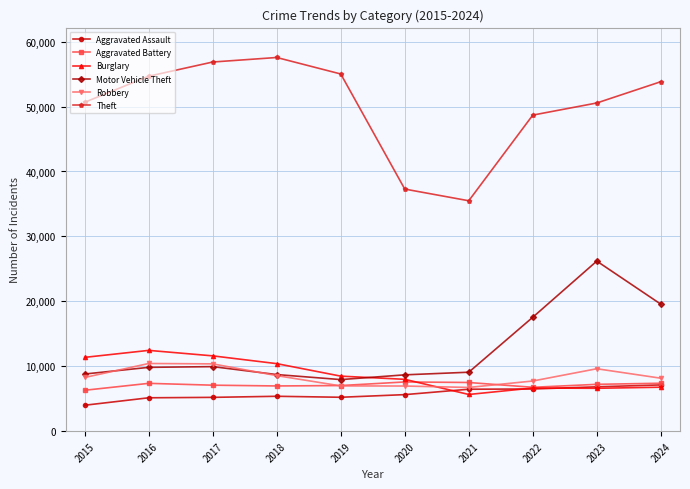

Read the Burglary value at 2018, to the nearest 50.

10400